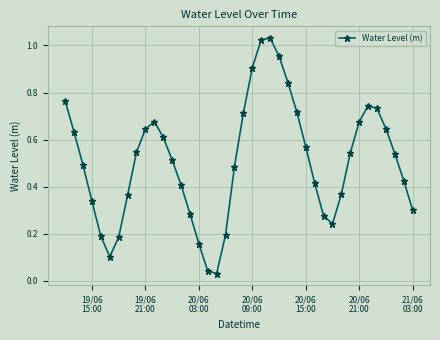

How many points are lower than both their immediate neighbors (excluding endpoints)?

3